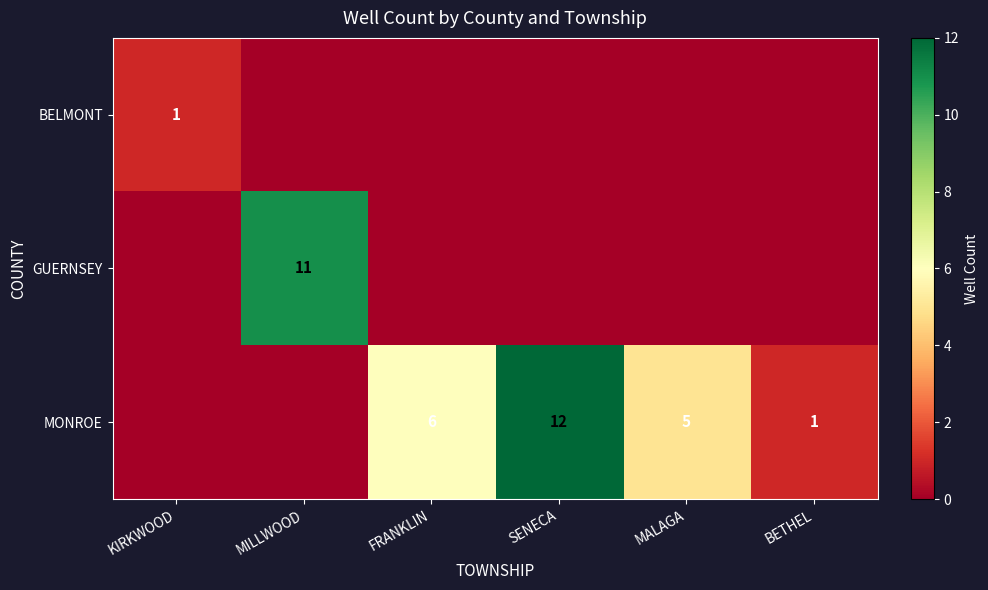

The value of MONROE at BETHEL is 0. True or false?

False